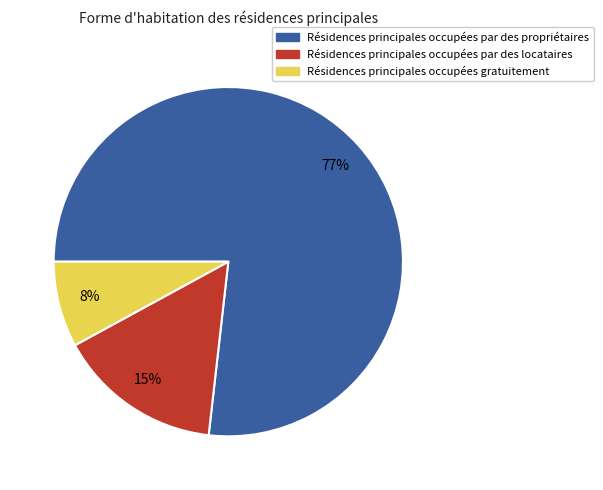

What percentage is the Résidences principales occupées gratuitement slice, to the nearest percent?

8%